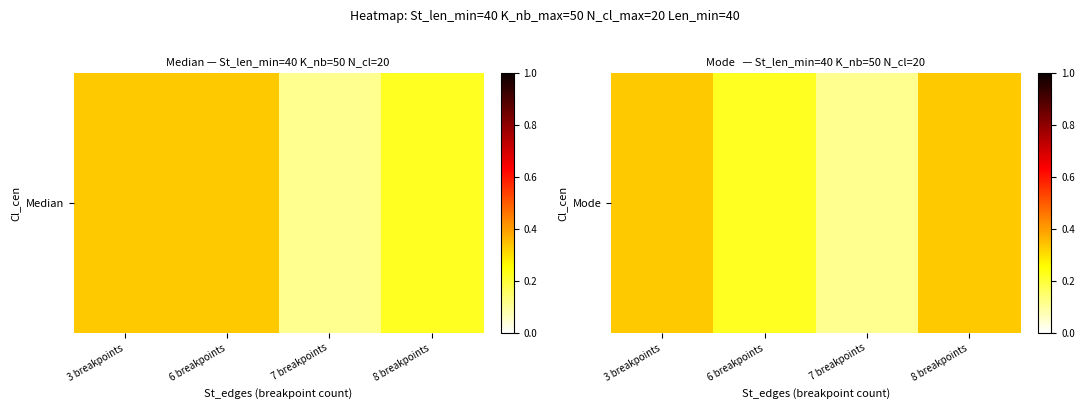

The value at 7 breakpoints is 0.1. True or false?

True